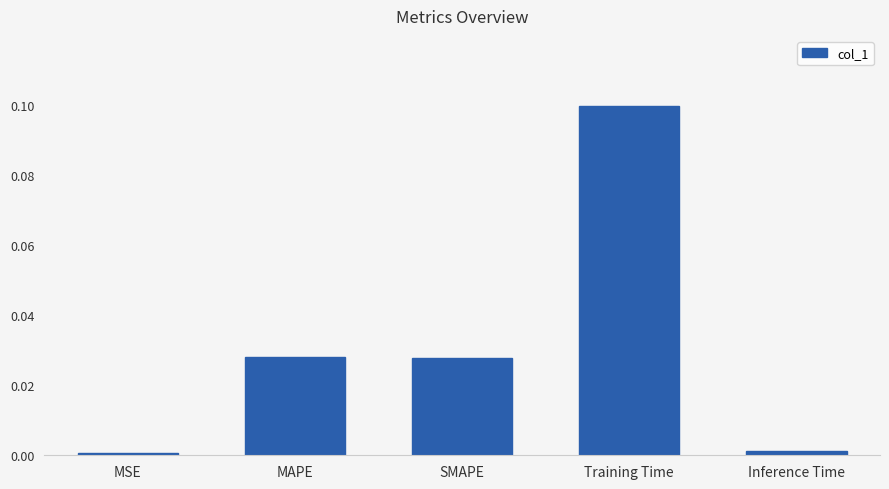

At which category does the chart reach its peak across all series?

Training Time